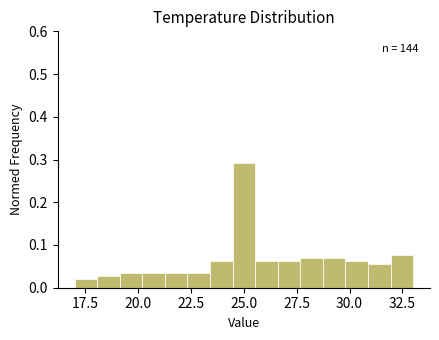

Around what value on the x-axis is the tallest bar? Give the approximate position of its centre, as read against the axis.

25.0